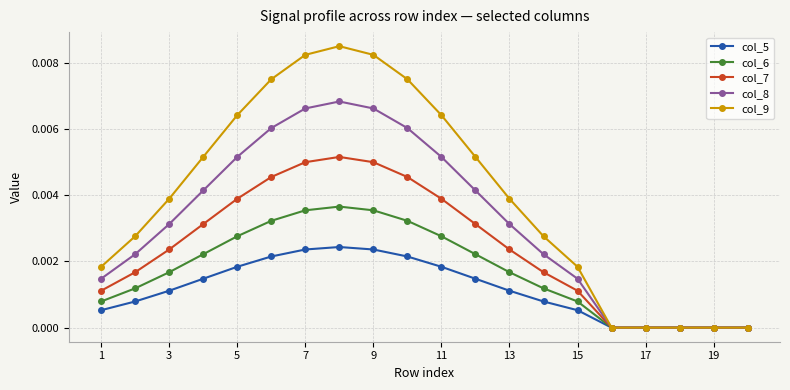

Which series has the largest range (max minus min)?

col_9